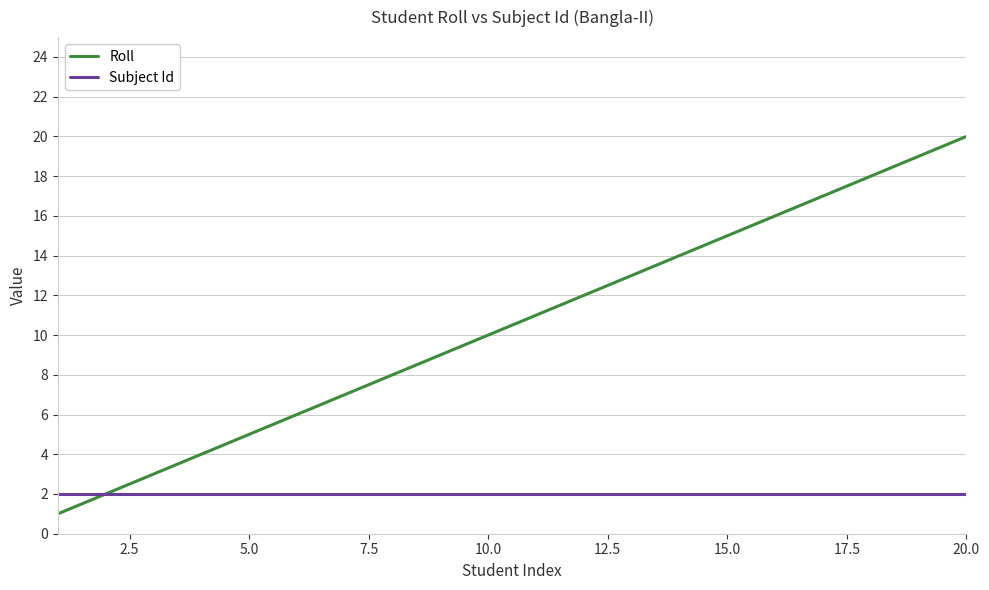

Is this an area chart (filled region under the line)?

No